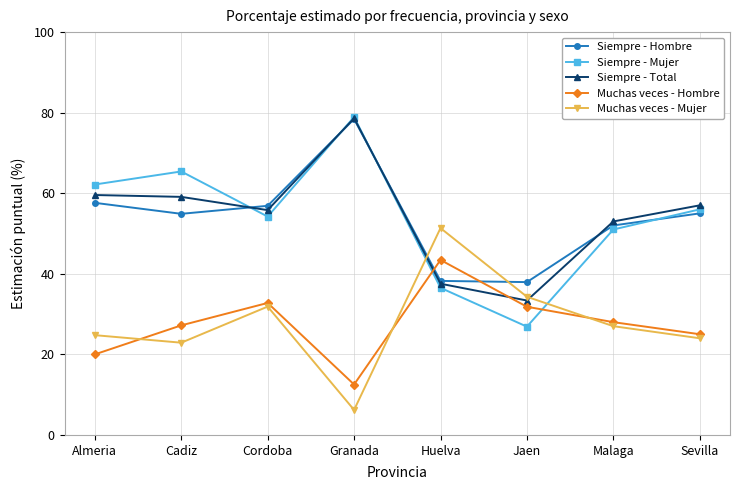

True or false: Siempre - Mujer and Muchas veces - Mujer intersect in this chart.

True